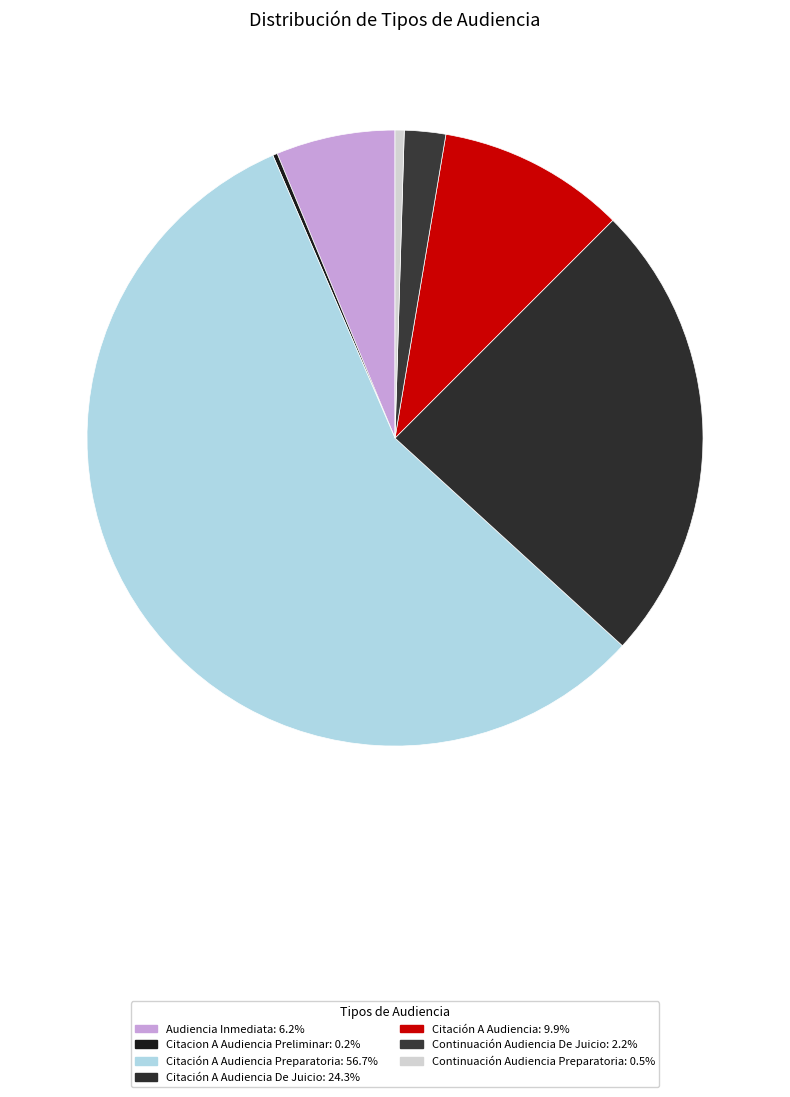

Rank the categories by value from lowest to highest.

Citacion A Audiencia Preliminar, Continuación Audiencia Preparatoria, Continuación Audiencia De Juicio, Audiencia Inmediata, Citación A Audiencia, Citación A Audiencia De Juicio, Citación A Audiencia Preparatoria